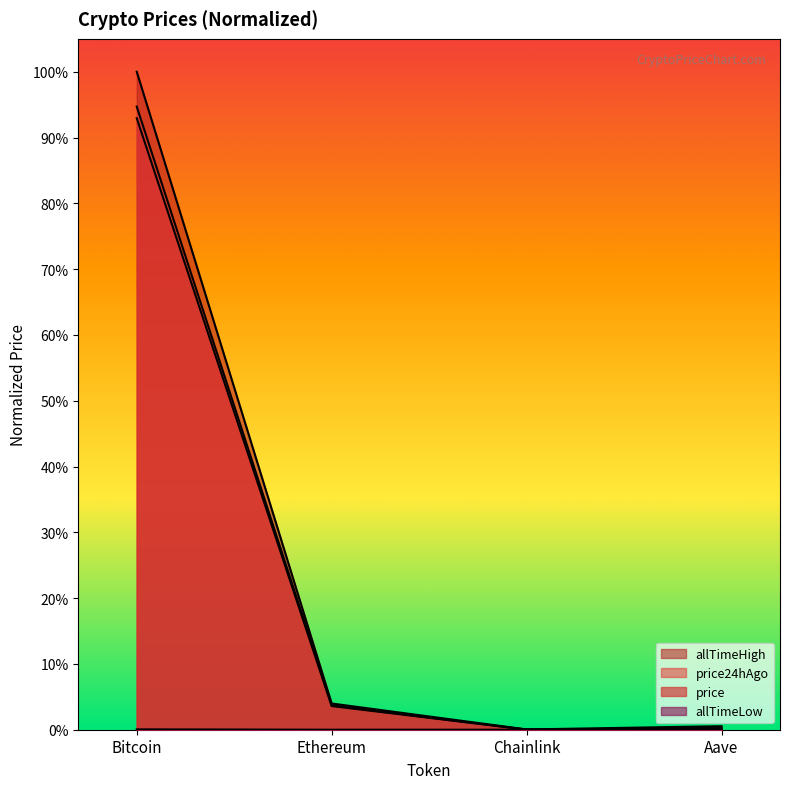

What are all the series names shown in the legend?

price, price24hAgo, allTimeHigh, allTimeLow